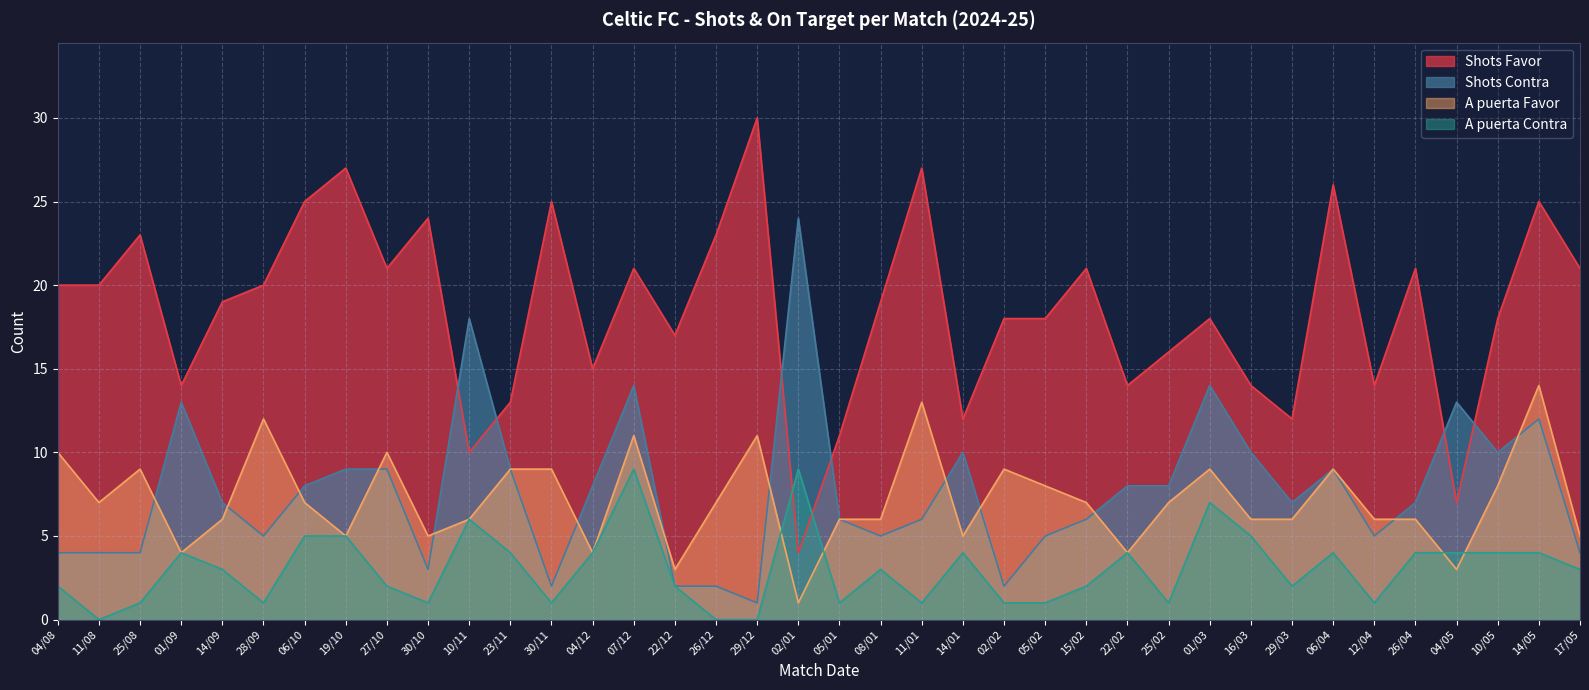

What is the minimum value for Shots Contra?

1